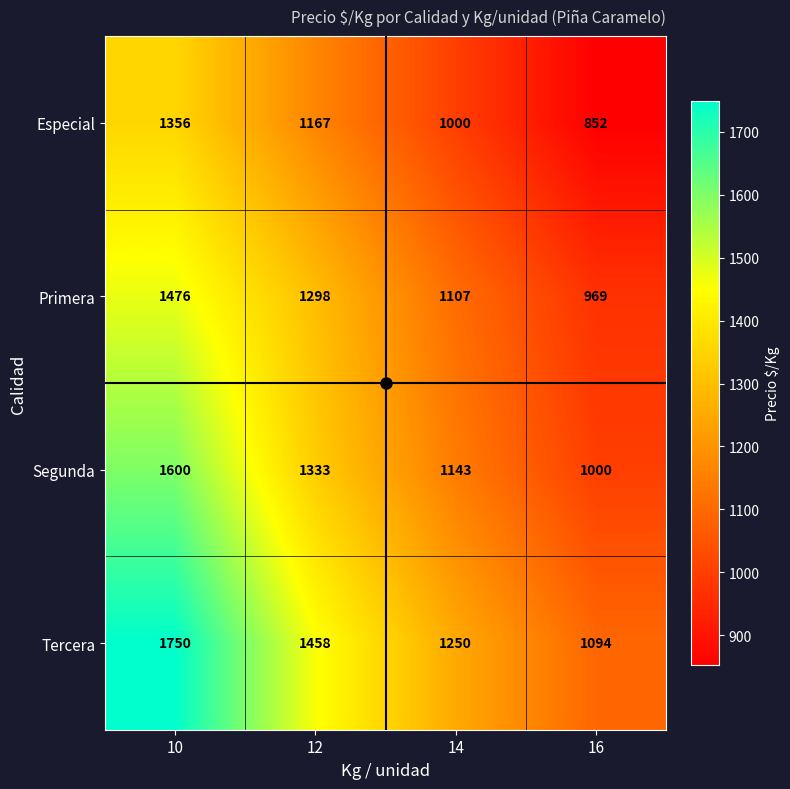

The value of Segunda at 12 is 1333. True or false?

True